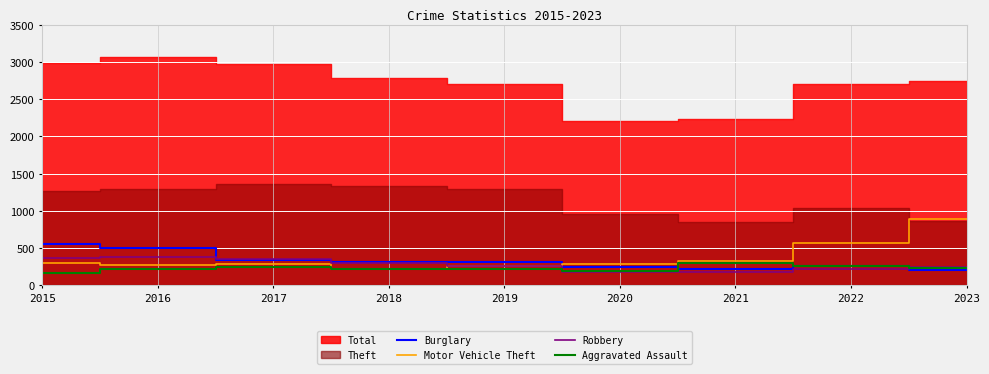

After their last crossing, which series has the higher values: Aggravated Assault or Burglary?

Aggravated Assault